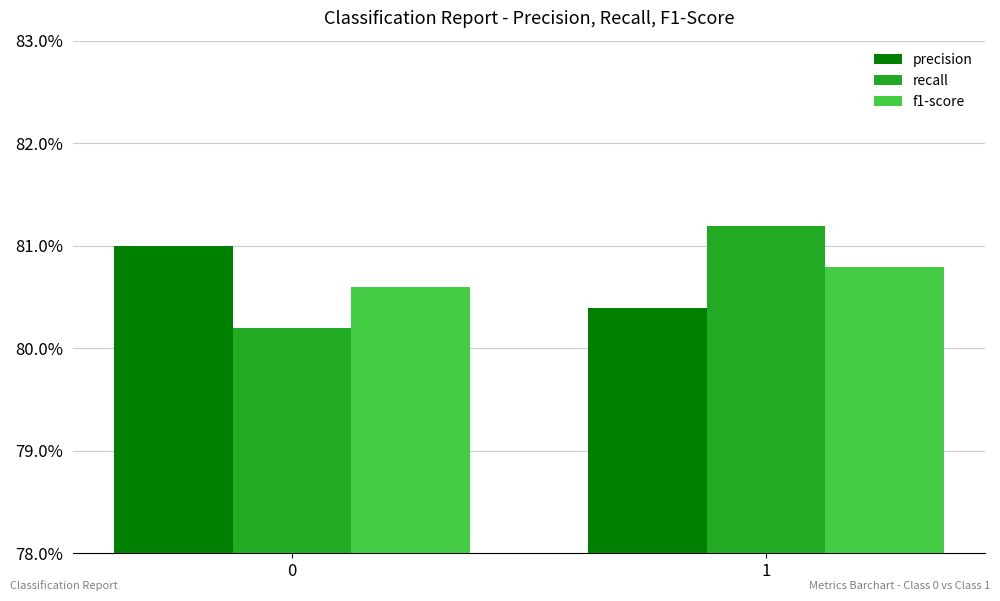

Are the bars grouped side by side (vs. stacked)?

Yes